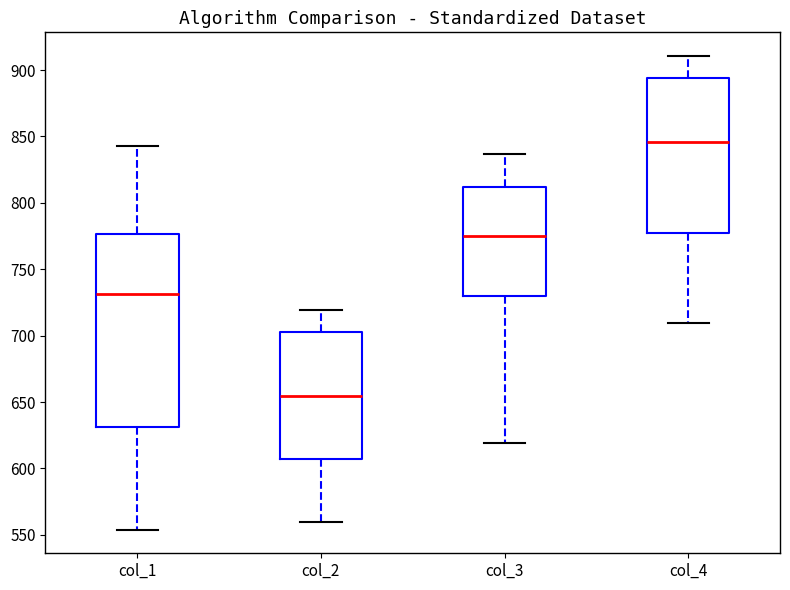

Reading left to right, transcribe this box plot: for each box, give where its median line is, the range the box spans, and where its two whiskers end, as read against the y-axis. The values are not printed on the chart, so give them approximately, as read against the axis.

col_1: median 730, box 630 to 775, whiskers 555 to 845
col_2: median 655, box 605 to 705, whiskers 560 to 720
col_3: median 775, box 730 to 810, whiskers 620 to 835
col_4: median 845, box 775 to 895, whiskers 710 to 910